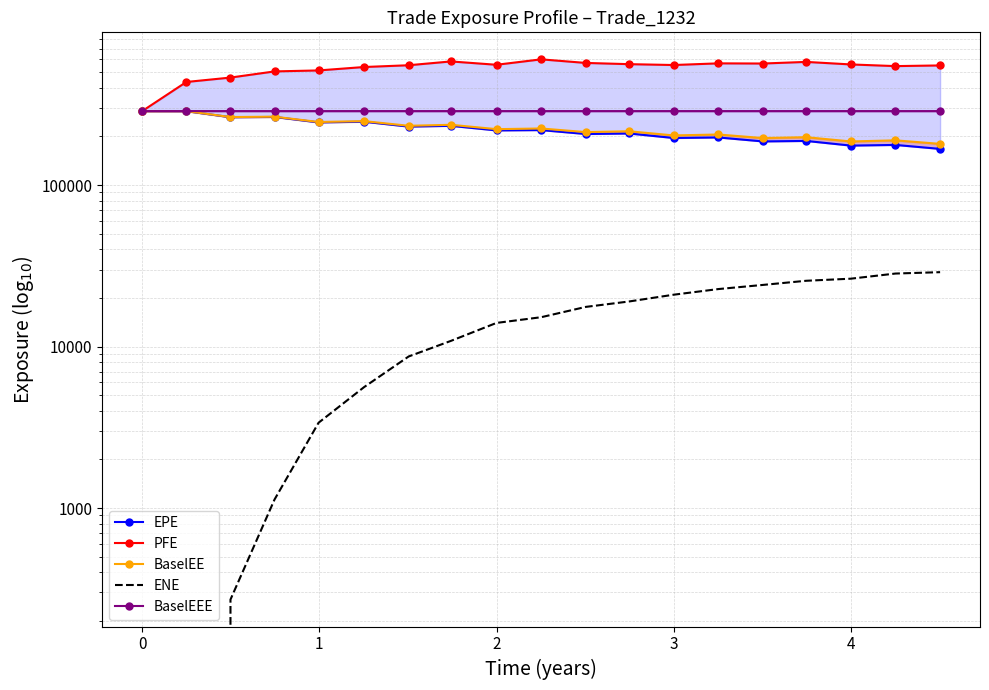

What are all the series names shown in the legend?

EPE, PFE, BaselEE, ENE, BaselEEE